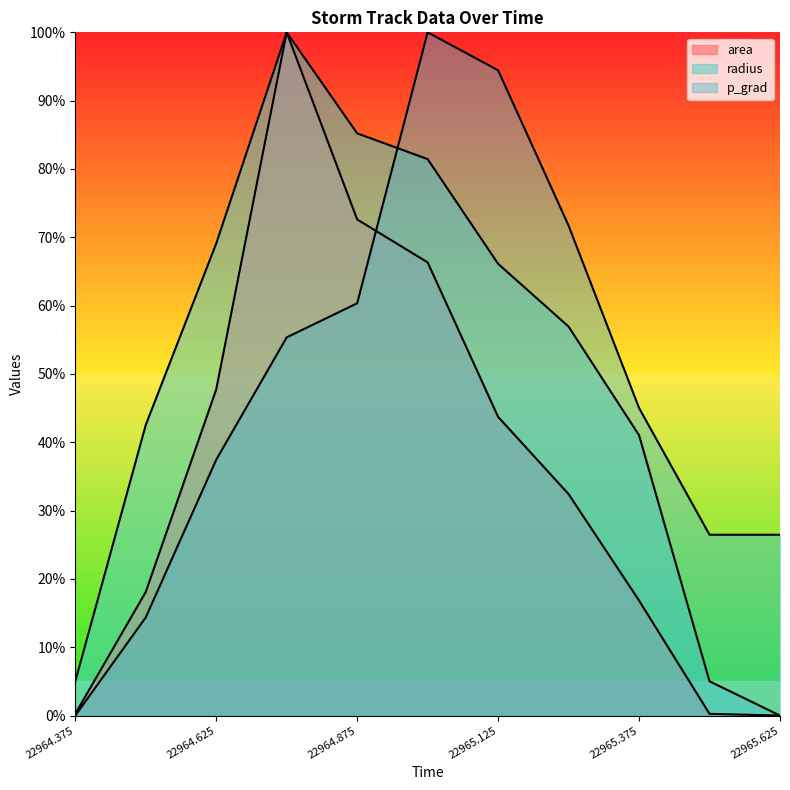

What is the total value across all series at 22964.375?

0.1